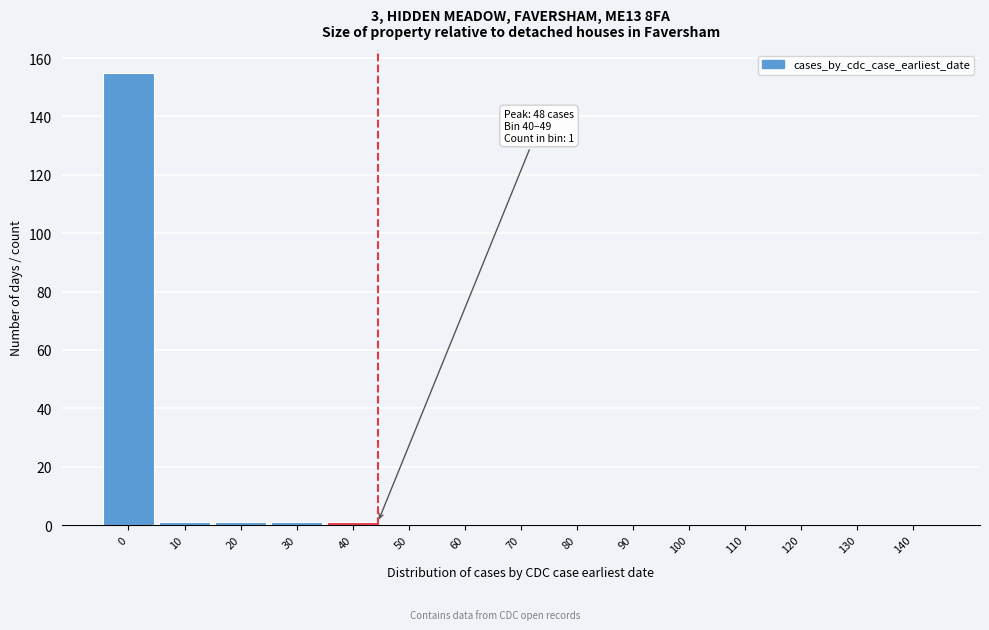

Reading left to right, extract all data points from this chart.

0=155	10=1	20=1	30=1	40=1	50=0	60=0	70=0	80=0	90=0	100=0	110=0	120=0	130=0	140=0